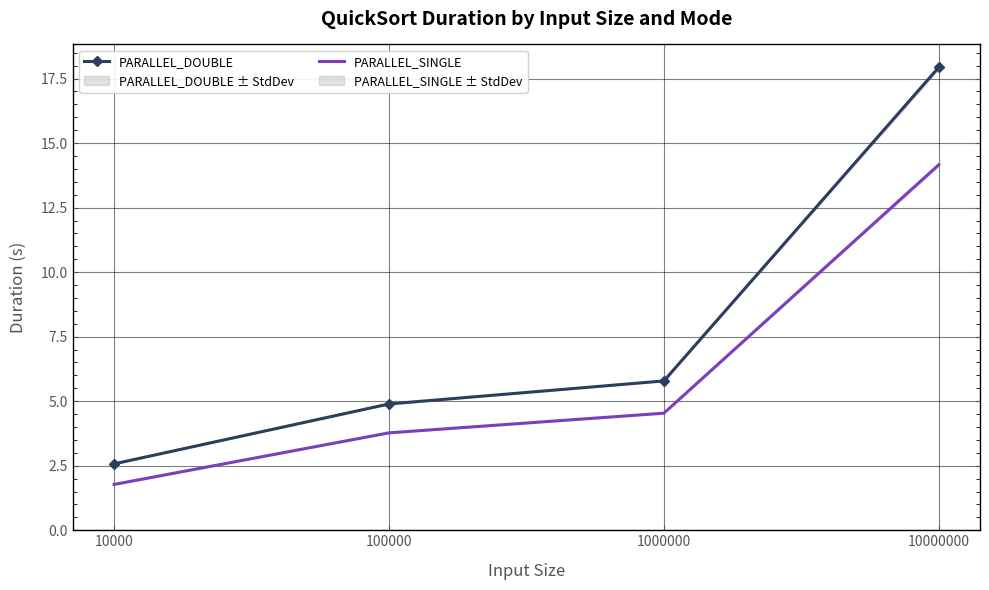

Which series changed the most between 10000 and 100000?

PARALLEL_DOUBLE